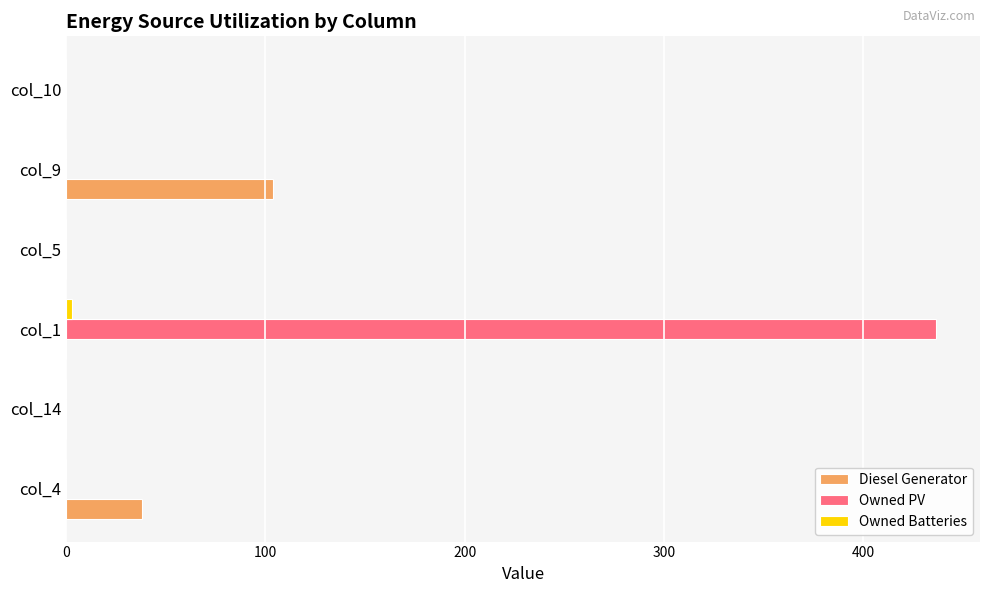

What is the greatest value displayed?

437